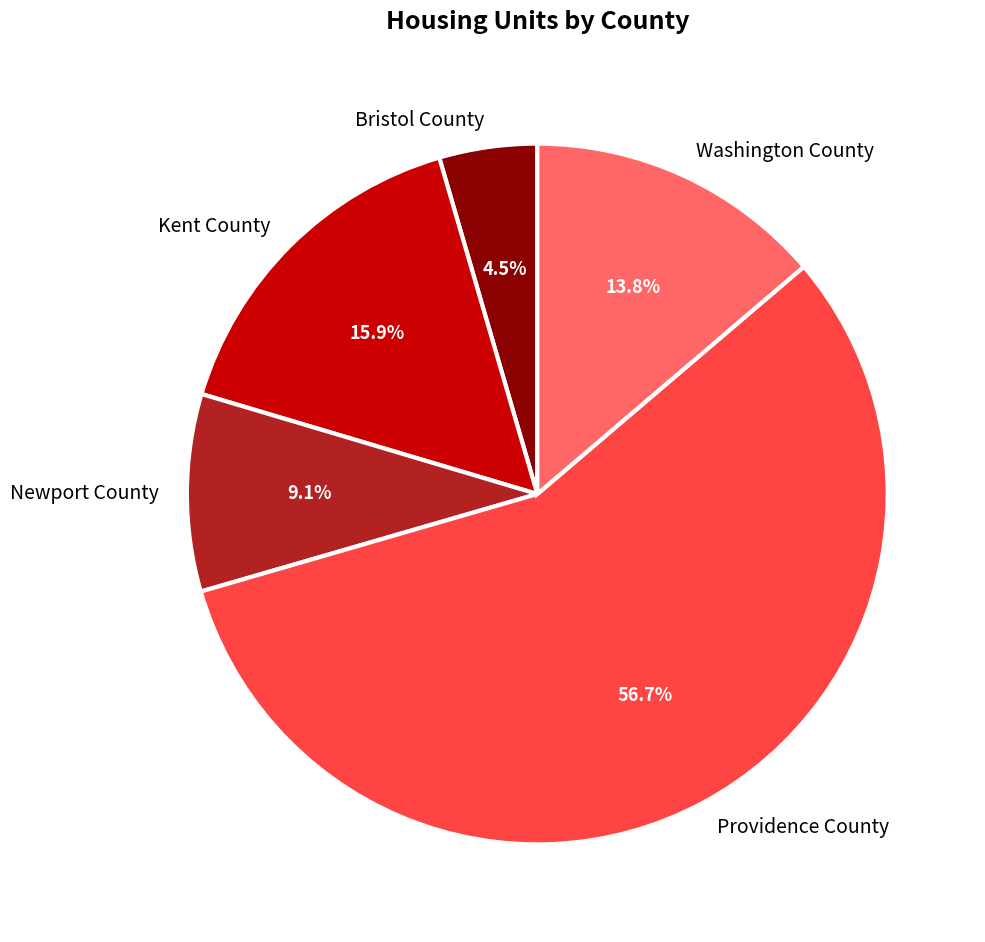

To the nearest percent, what percentage of the pie is Newport County?

9%